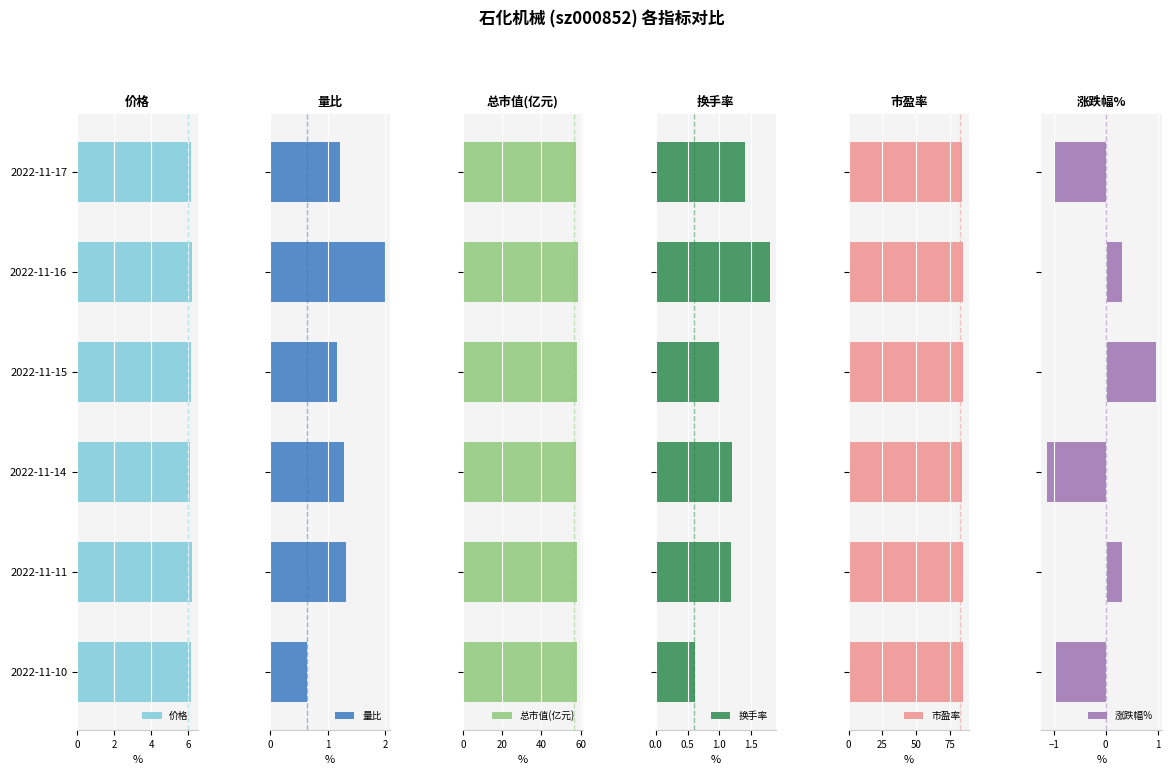

Reading right to left, what are all the values shown in this chart?

价格: 6.2	6.2	6.1	6.2	6.2	6.1
量比: 0.7	1.3	1.3	1.2	2.0	1.2
总市值(亿元): 58.1	58.2	57.6	58.1	58.3	57.8
换手率: 0.6	1.2	1.2	1.0	1.8	1.4
市盈率: 84.2	84.5	83.6	84.4	84.7	83.8
涨跌幅%: -1.0	0.3	-1.1	1.0	0.3	-1.0